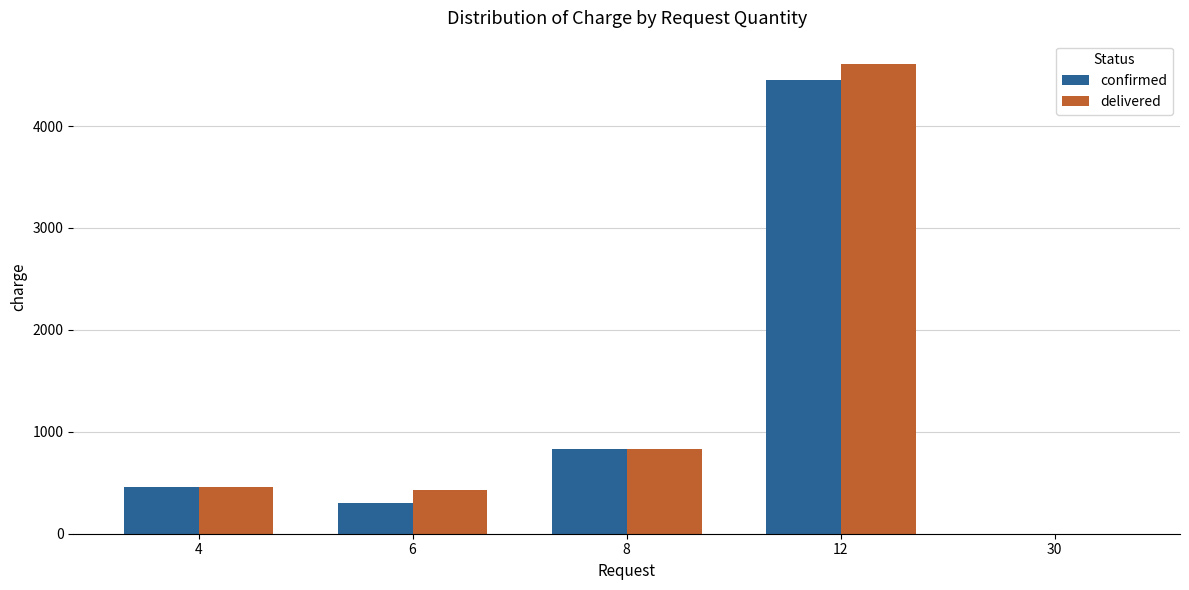

Reading left to right, what are all the values shown in this chart?

confirmed: 4=460.0	6=300.0	8=834.0	12=4453.8	30=0.0
delivered: 4=460.0	6=432.0	8=834.0	12=4607.0	30=0.0